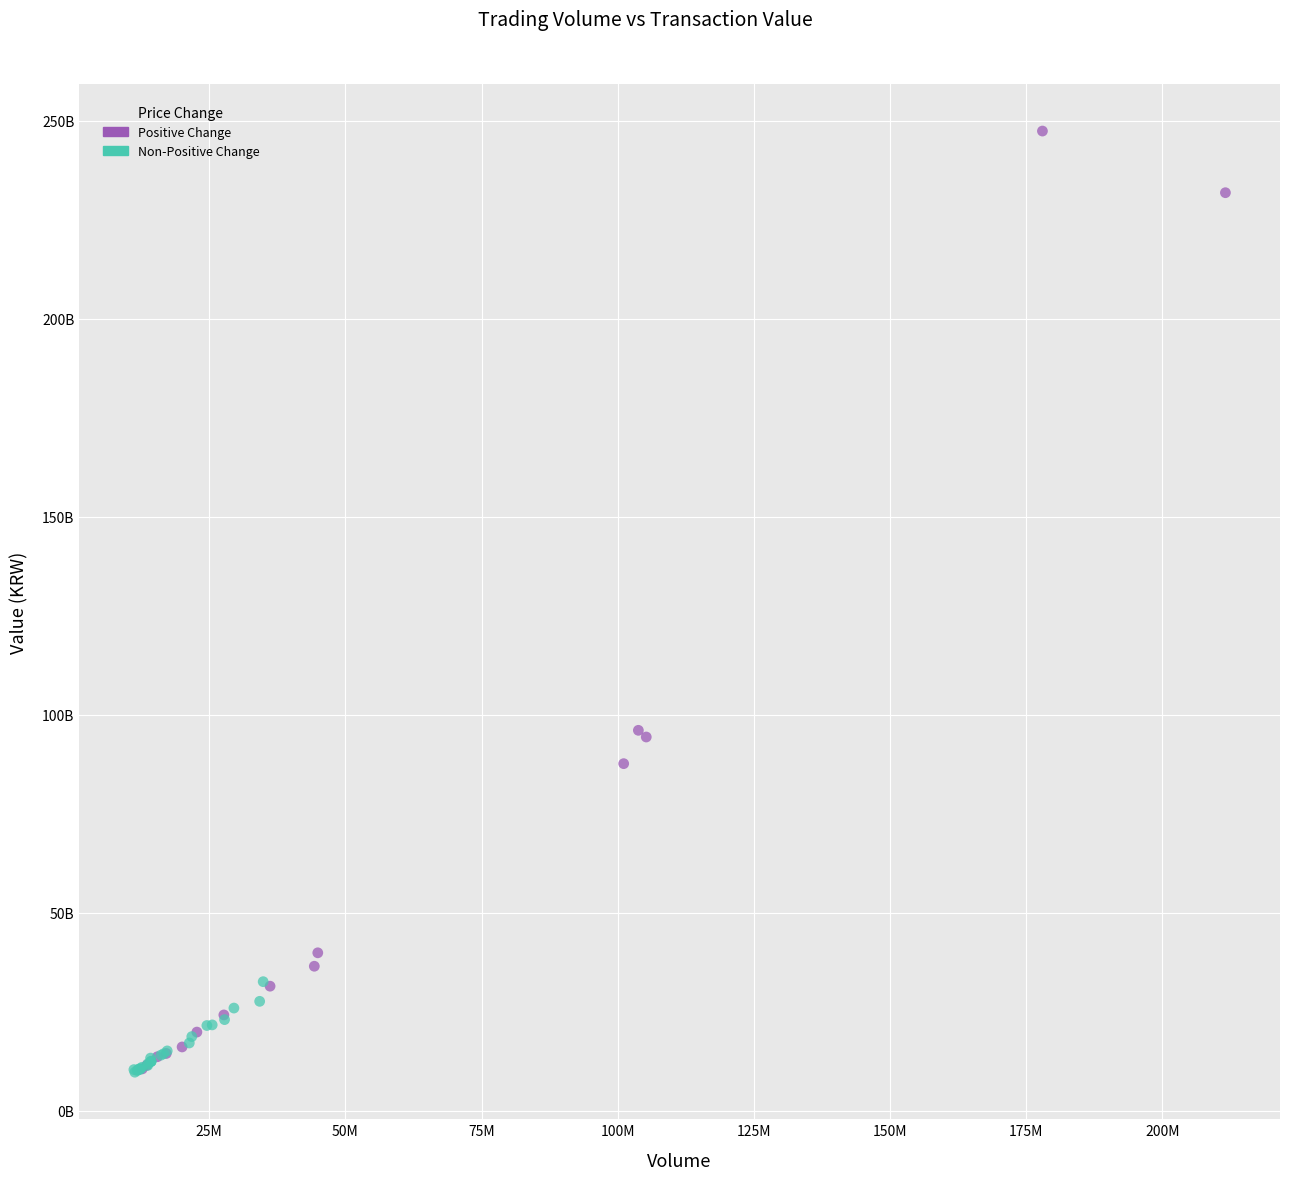

Which series has the widest spread of Y values?

Positive Change